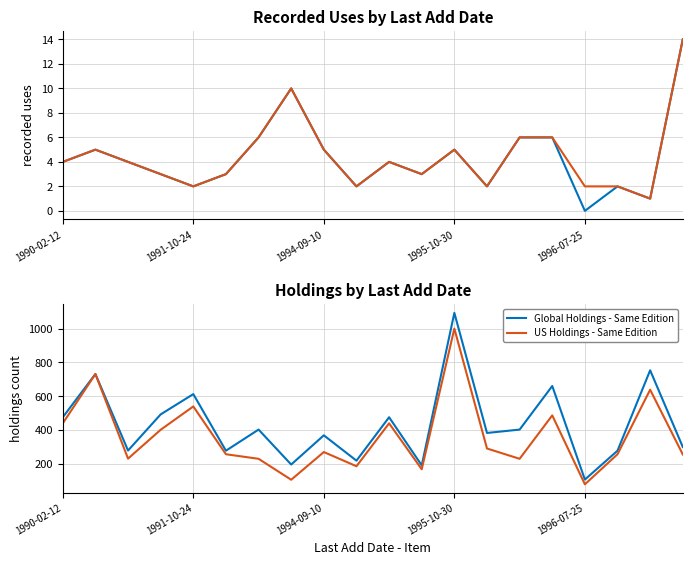

What is the total value across all series at 10?

922